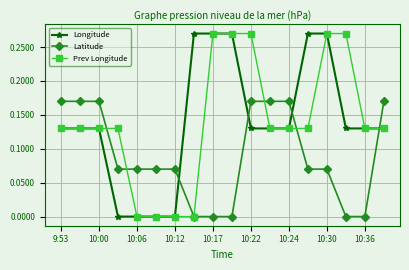

Count the number of data series in this chart.

3